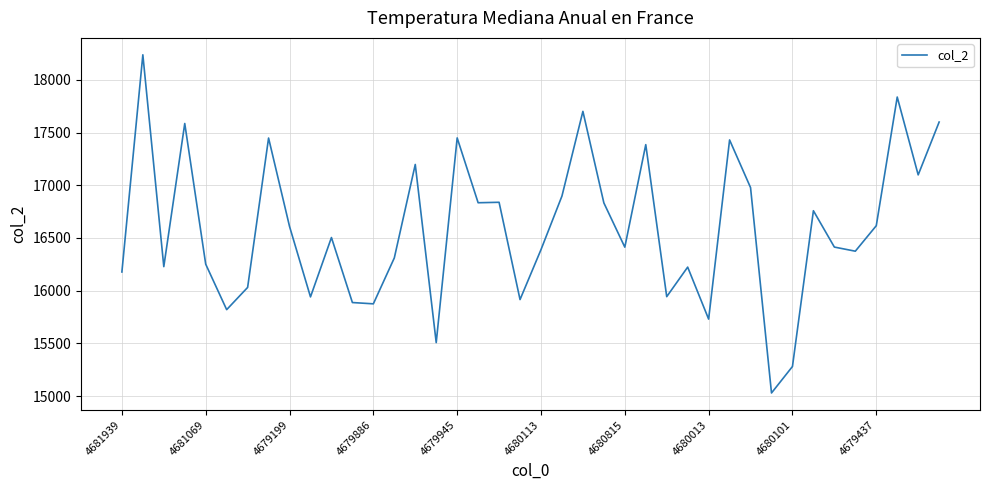

What is the difference between the maximum and minimum values?

3207.9